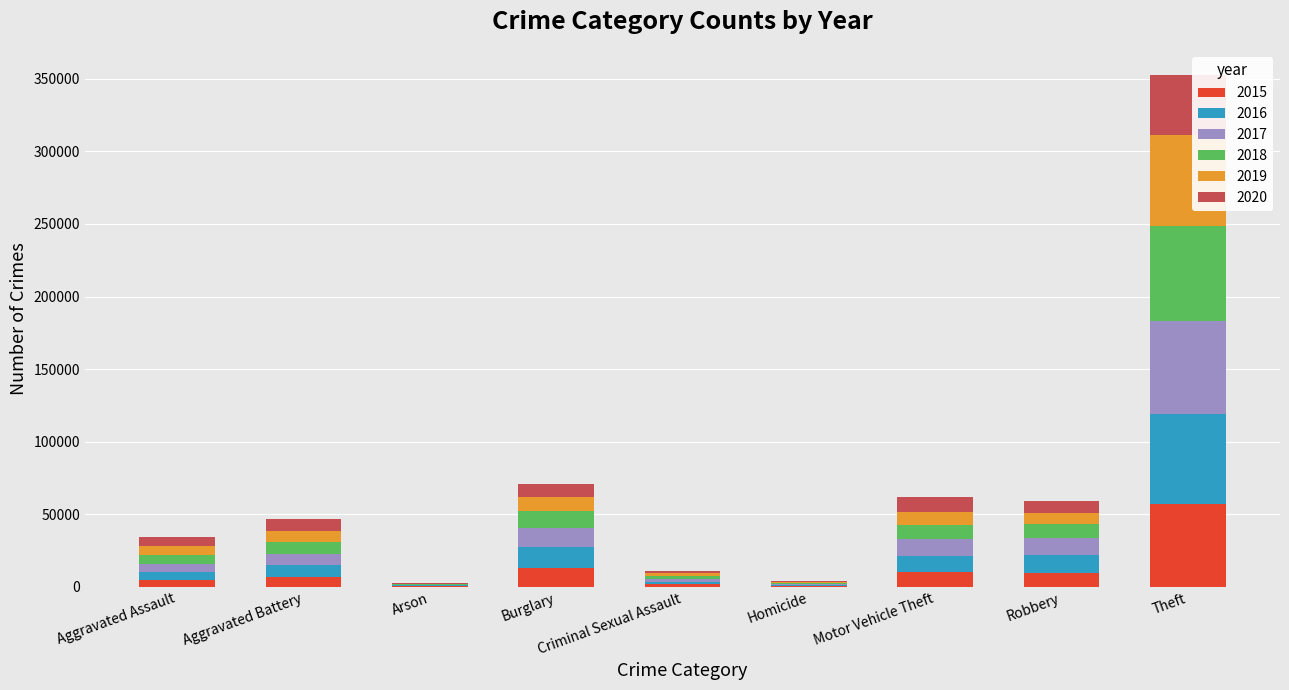

What is the sum of the 2015 values at Aggravated Assault and Burglary?

17664